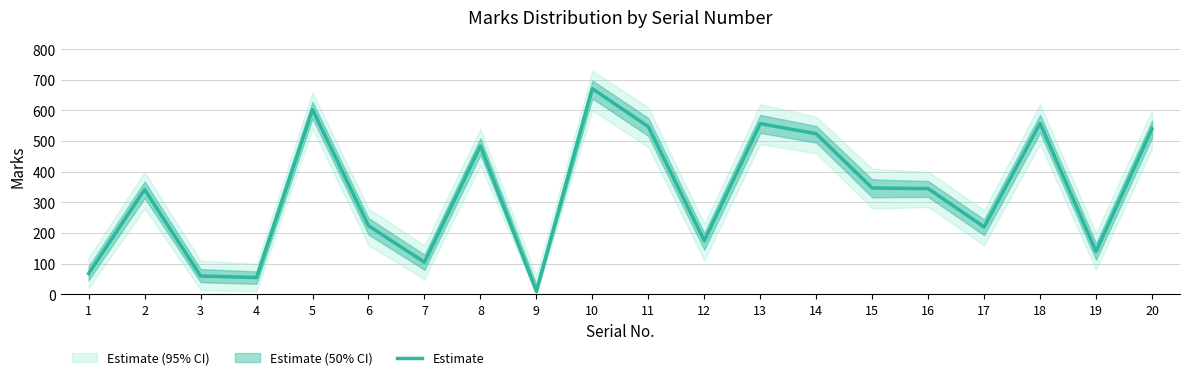

Which label corresponds to the largest value in the chart?

10